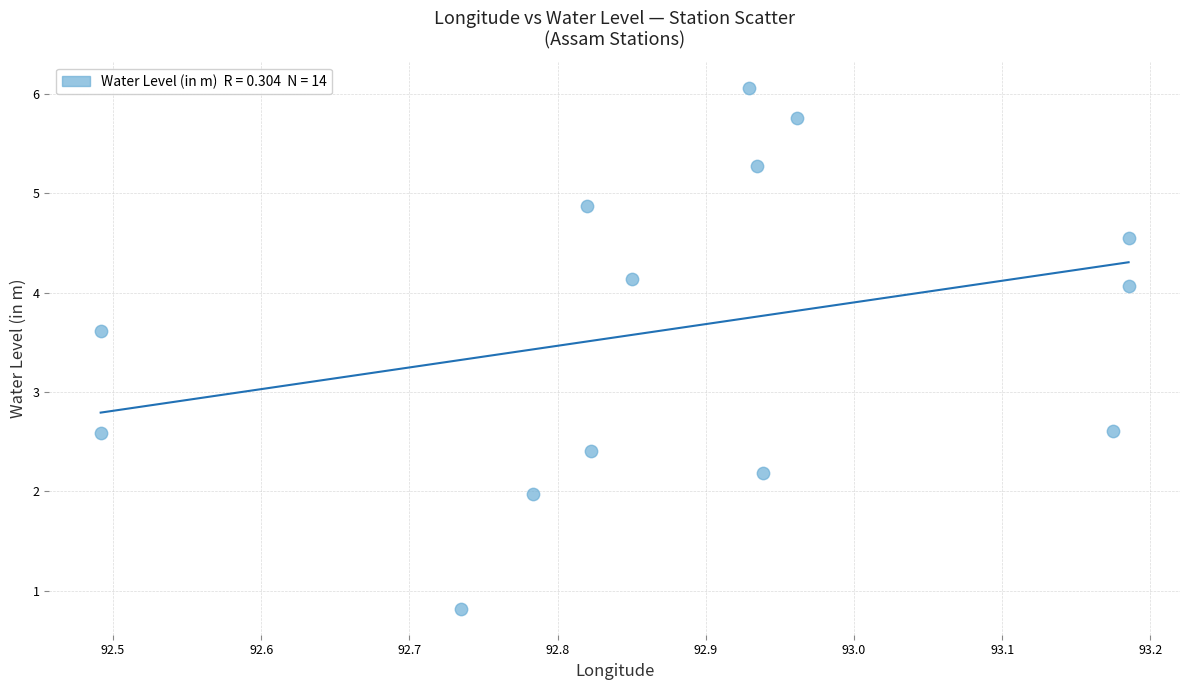

What is the range of Y values (max minus min)?

5.2